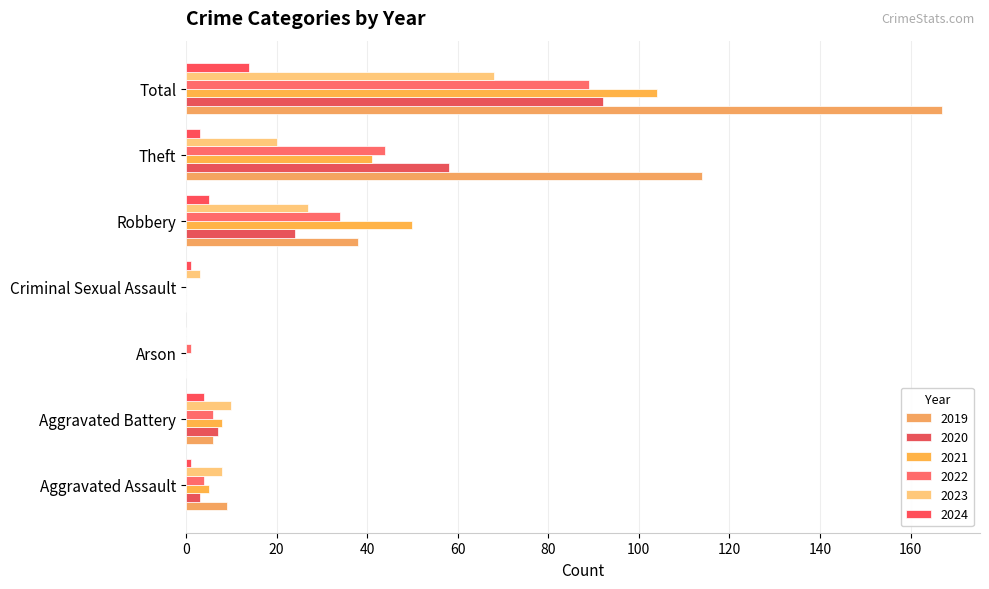

Does the chart contain any negative values?

No